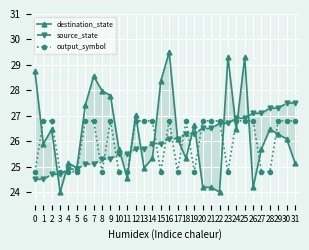

Rank the series by their maximum value, from highest to lowest.

destination_state, source_state, output_symbol